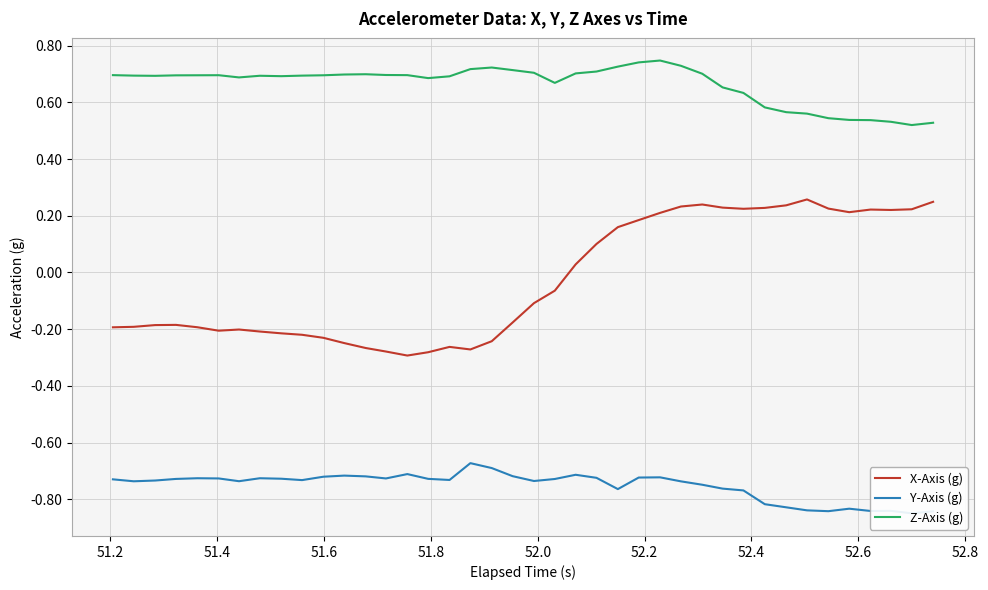

How many Z-Axis (g) values are between 0 and 1?

40